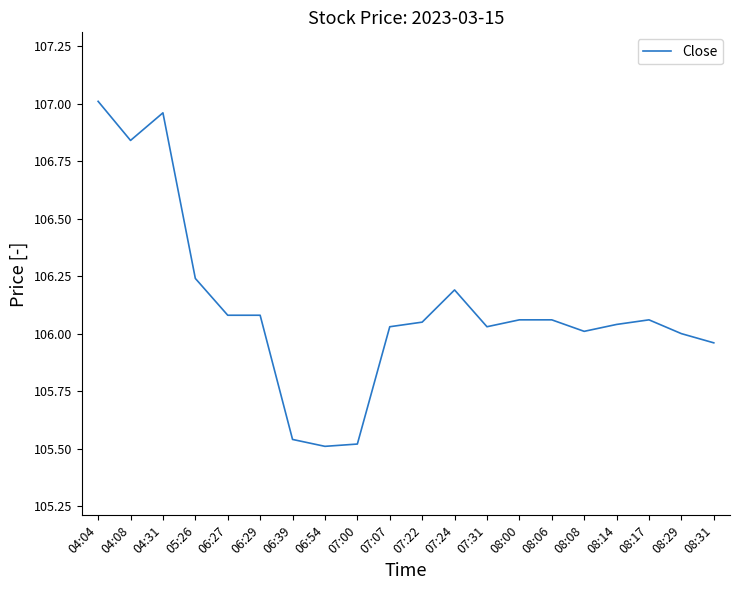

At which category does the chart reach its peak across all series?

04:04